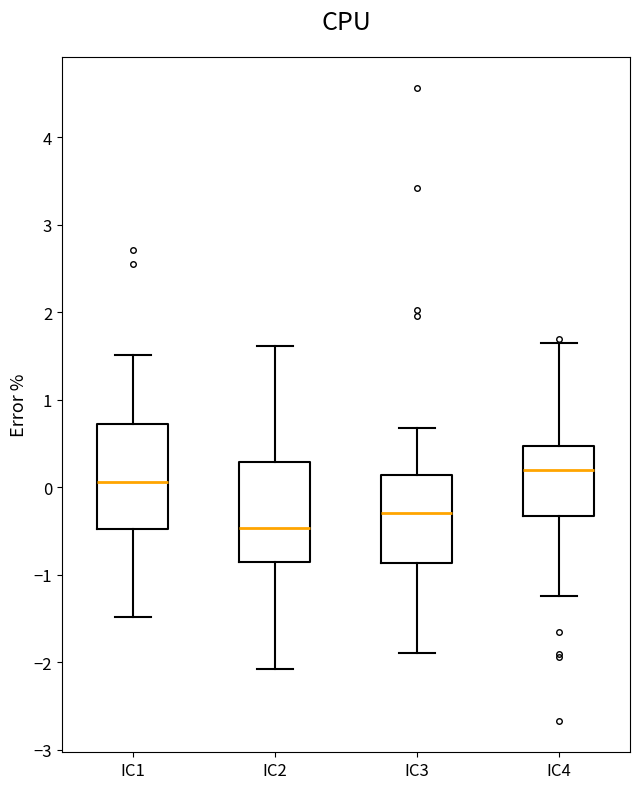

Which box has the highest median line?

IC4